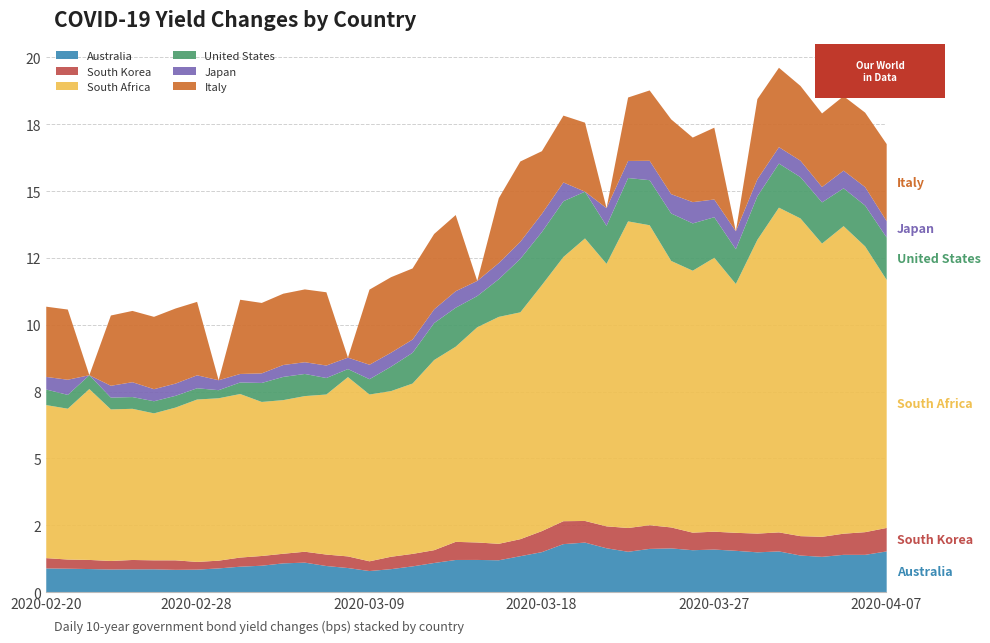

What is the label of the 17th point from the left?

2020-03-10